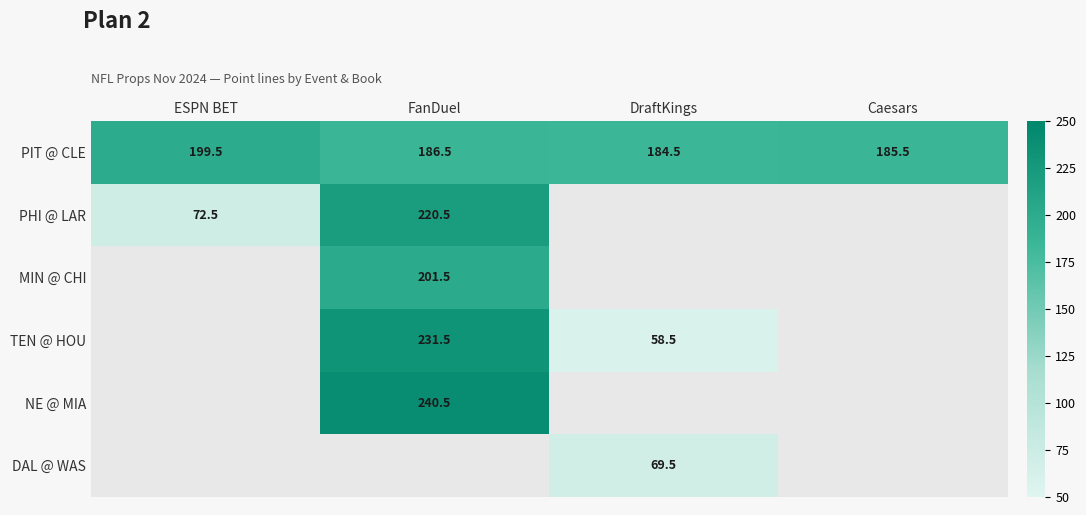

What is the spread (max minus min) of values at DraftKings?

126.0